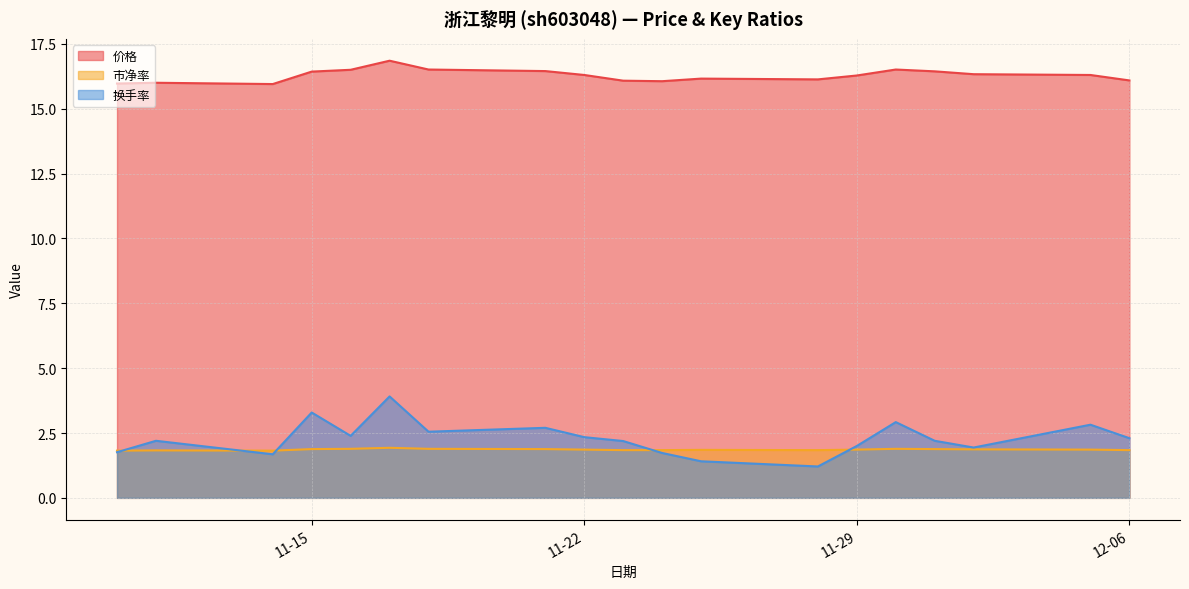

After their last crossing, which series has the higher values: 换手率 or 市净率?

换手率